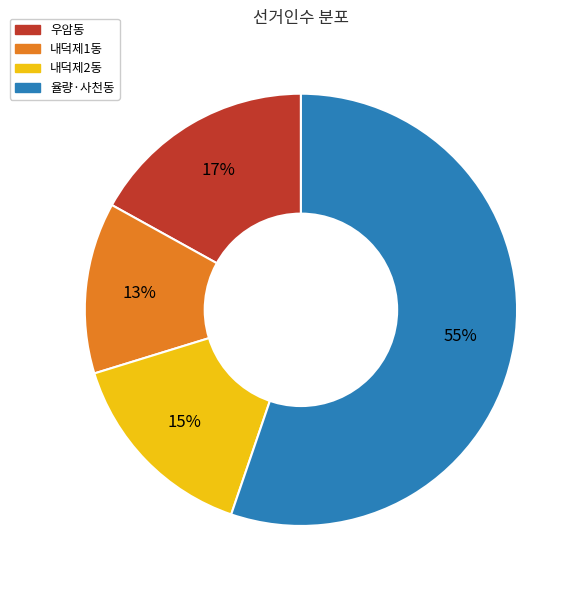

To the nearest percent, what is the average slice percentage?

25%